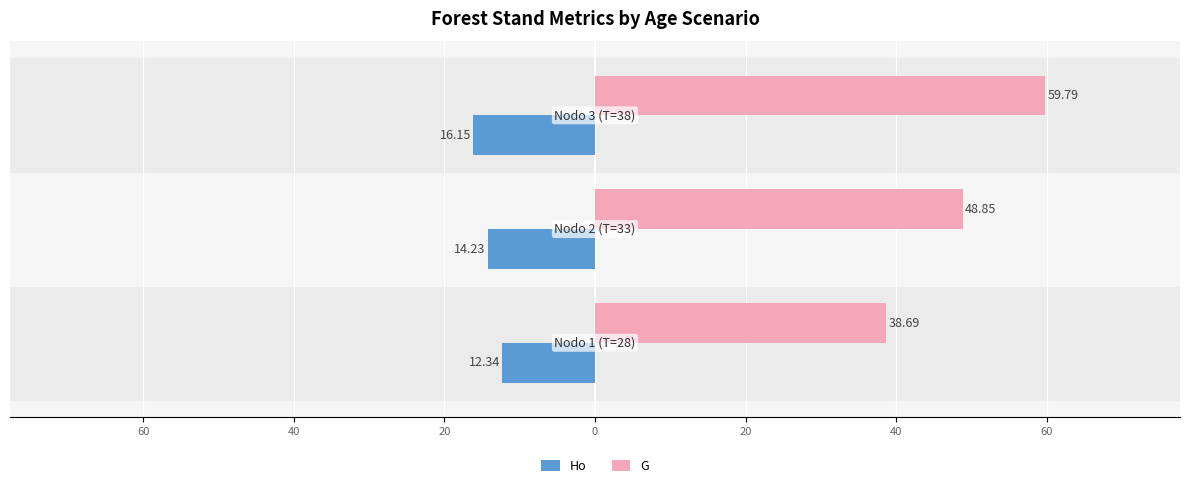

What are all the series names shown in the legend?

Ho, G